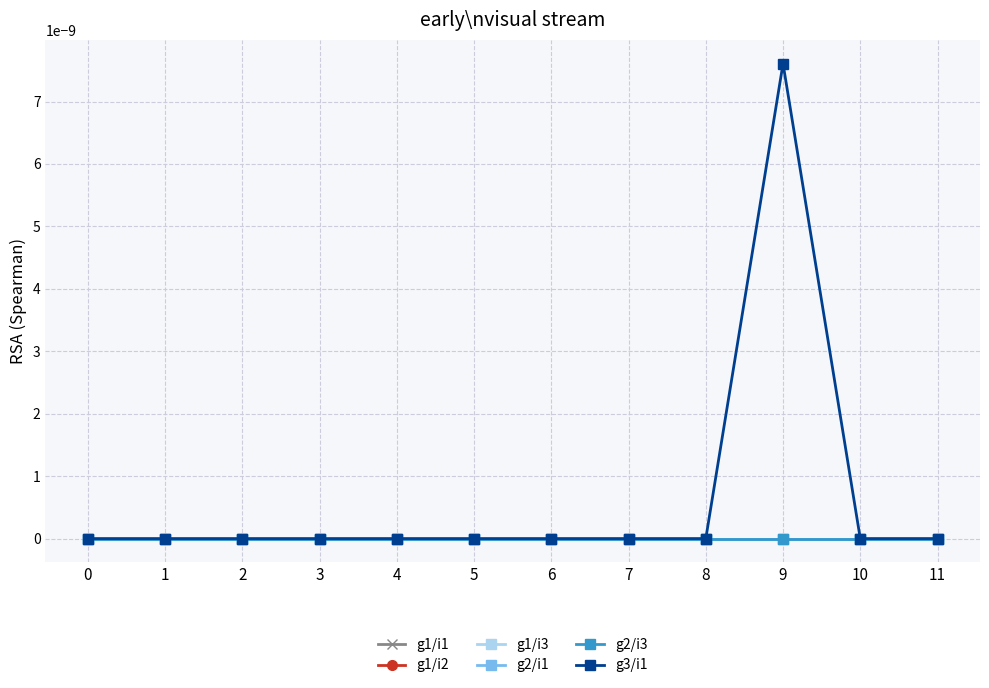

At which category is the sum across all series the highest?

9